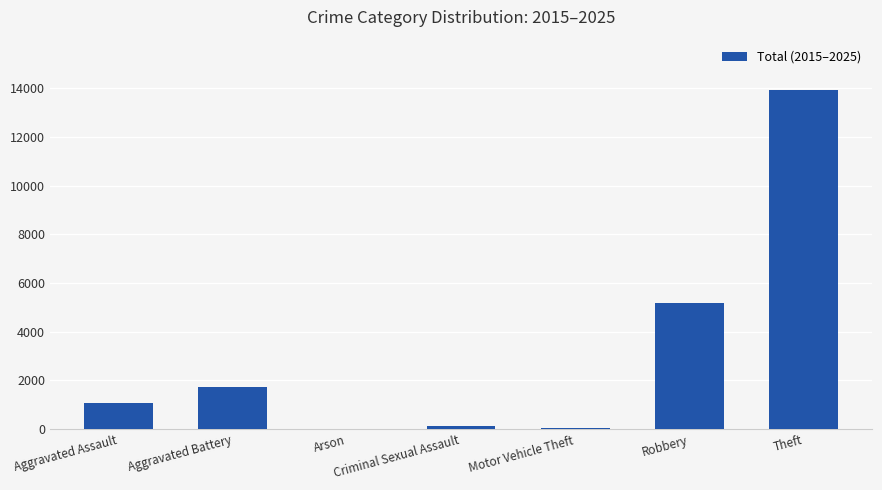

What is the change in value from Motor Vehicle Theft to Theft?

+13886